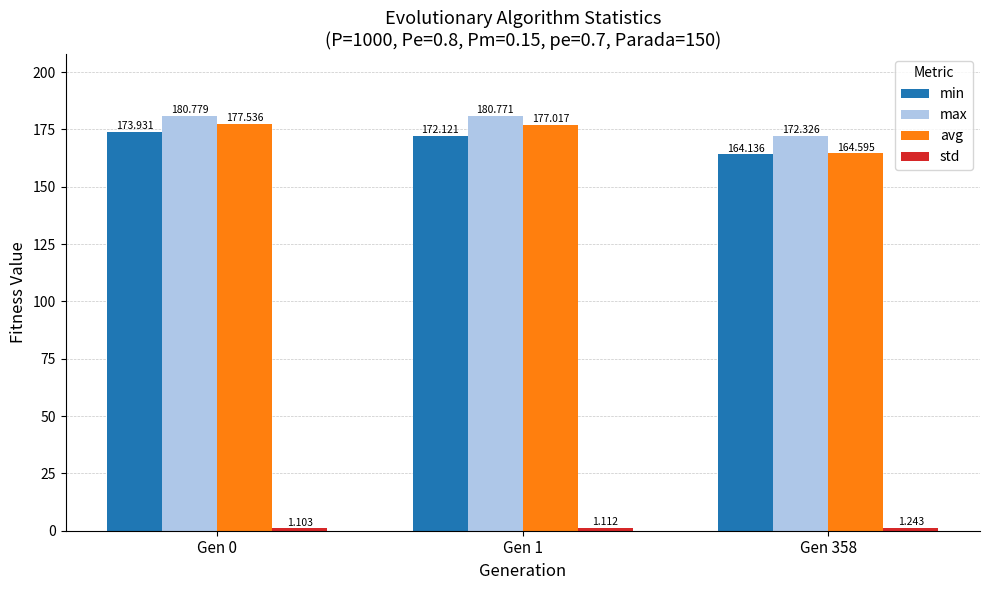

Does the chart contain stacked bars?

No